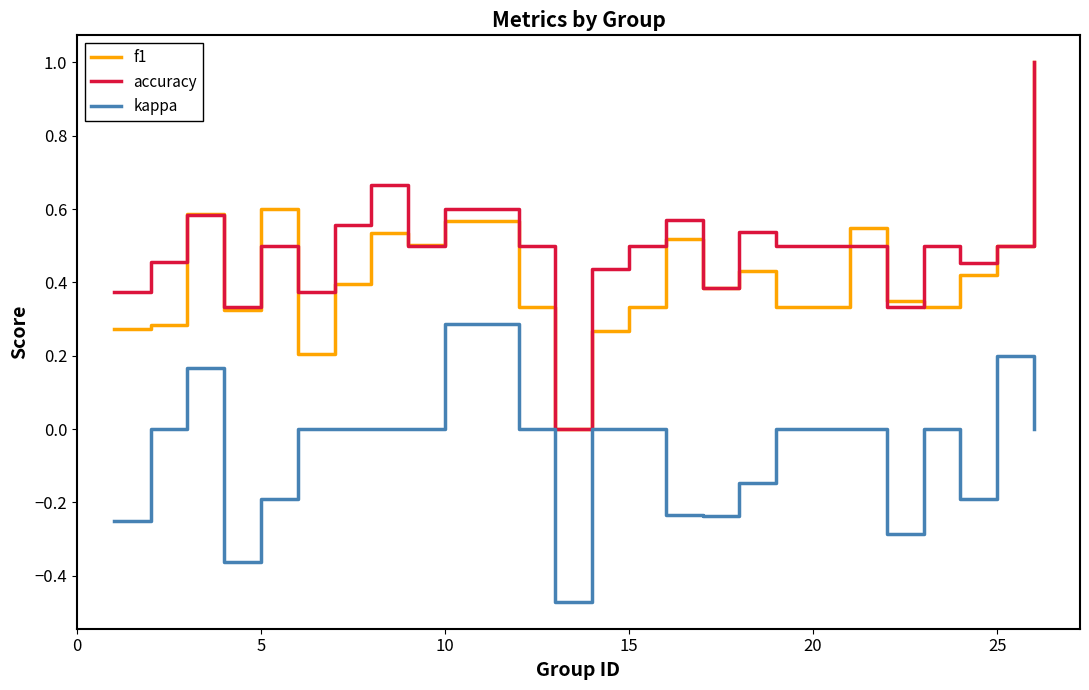

What is the greatest value displayed?

1.0